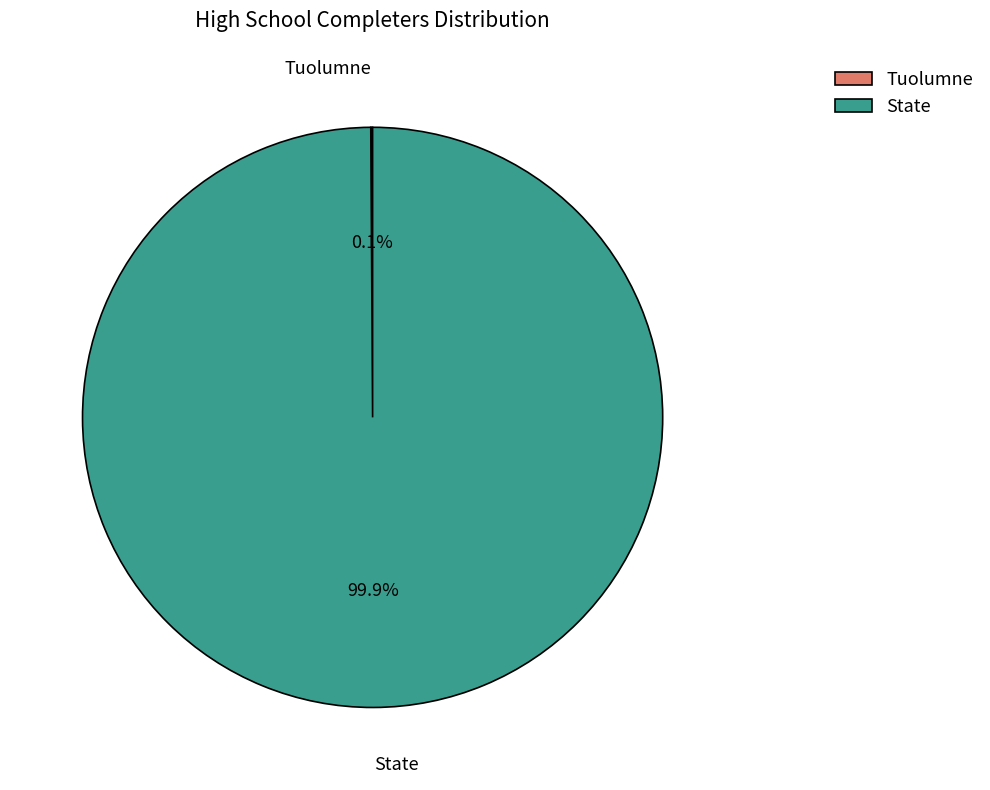

What is the largest slice in the pie chart?

State